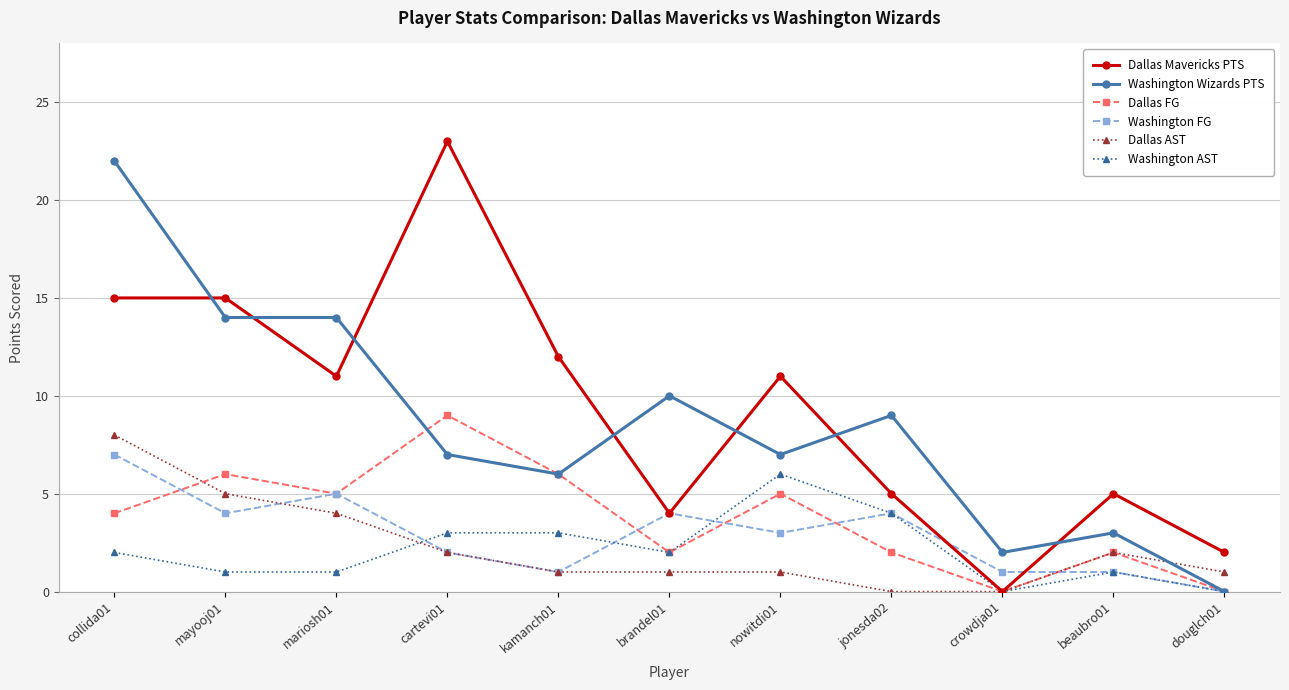

True or false: Washington AST has a value of 10 at nowitdi01.

False